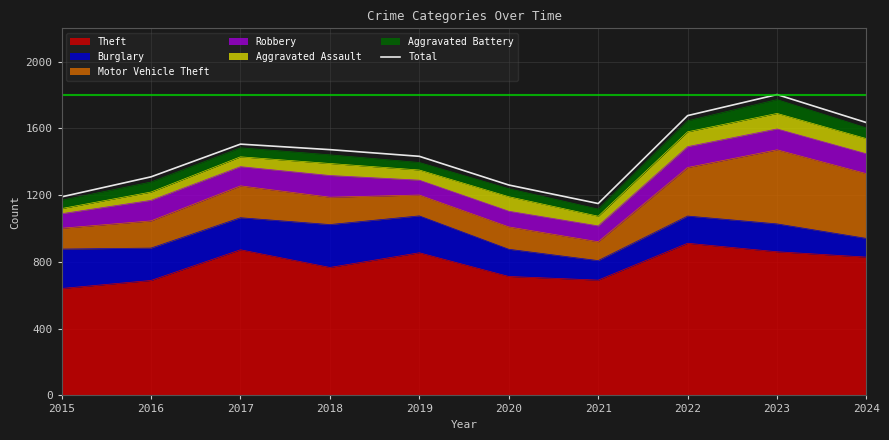

True or false: there are more than 0 points higher than both neighbors.

True